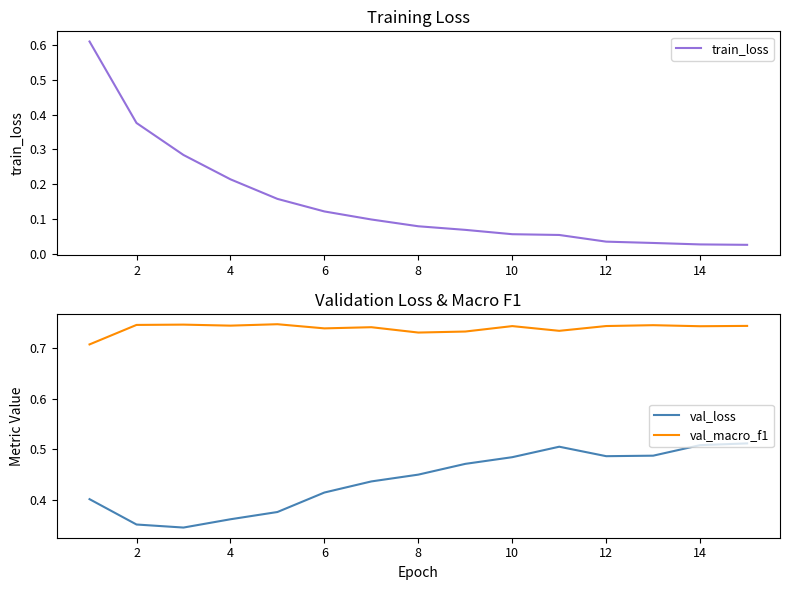

The value of val_loss at 10 is 0.7. True or false?

False